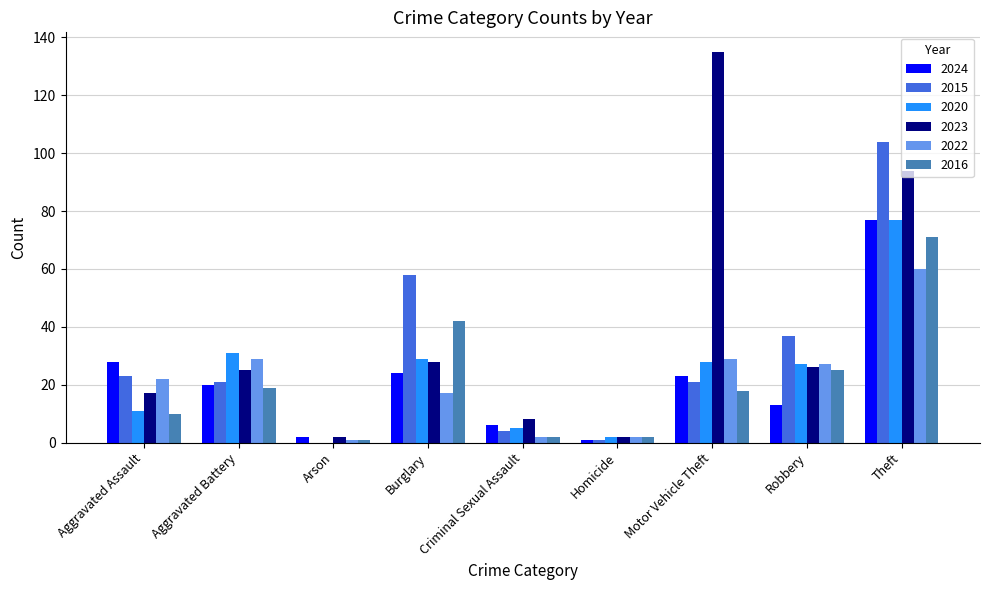

The value of 2015 at Aggravated Battery is 21. True or false?

True